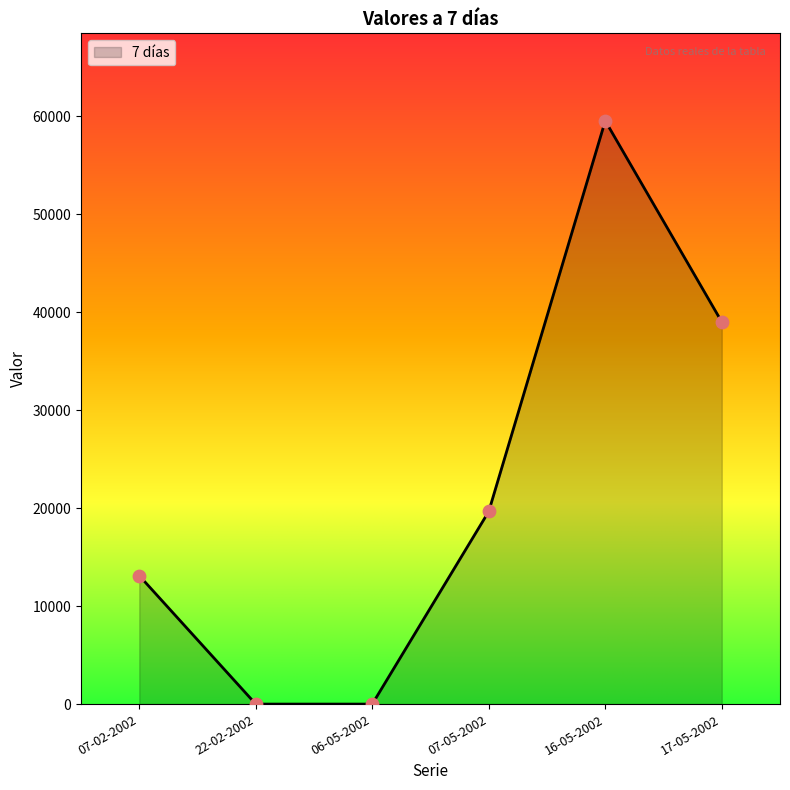

Between 22-02-2002 and 07-05-2002, which is larger?

07-05-2002